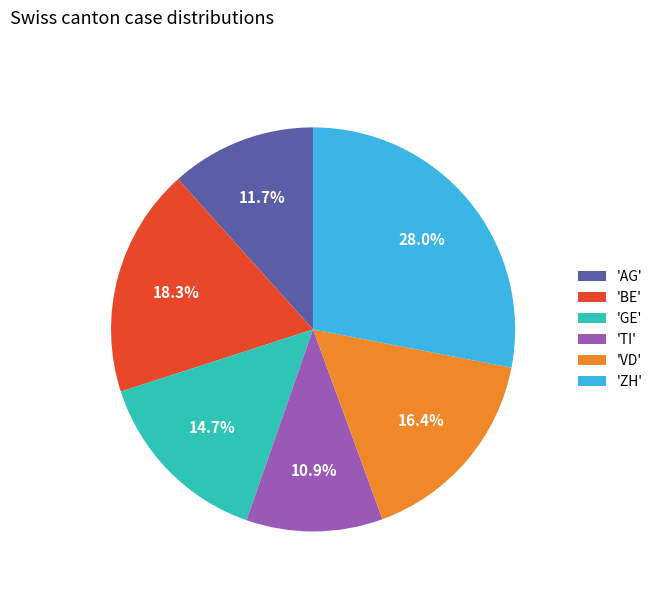

Does 'GE' account for over 50% of the chart?

No